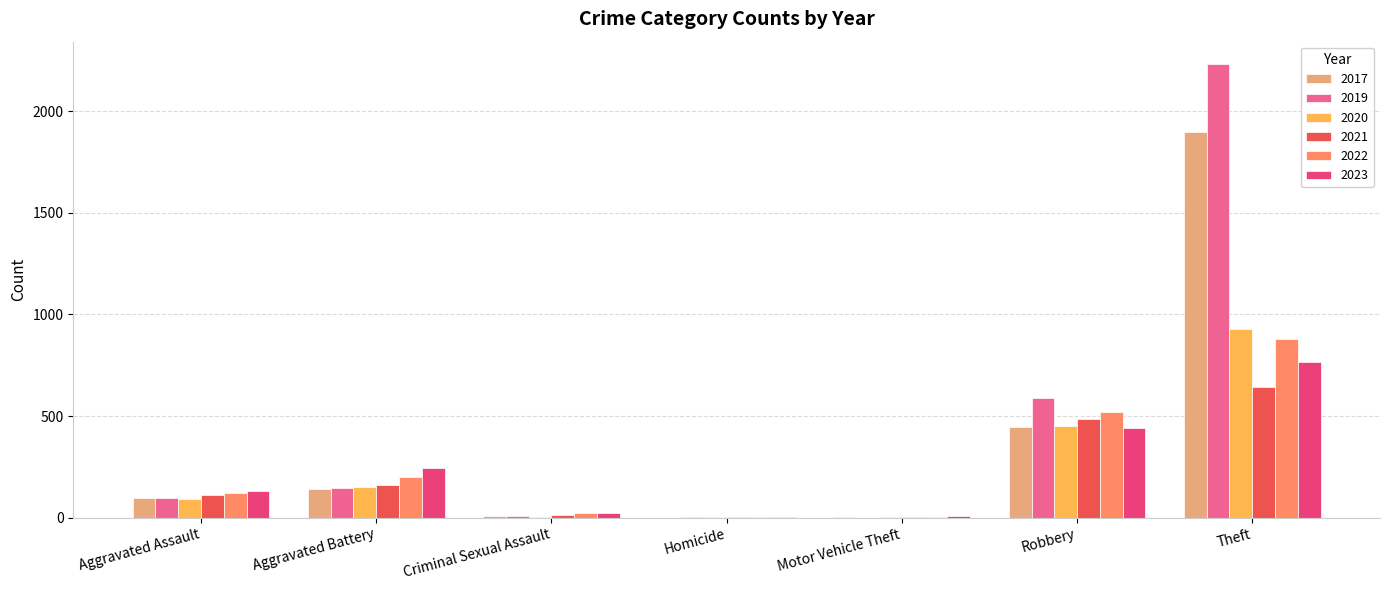

How many series are shown in this chart?

6